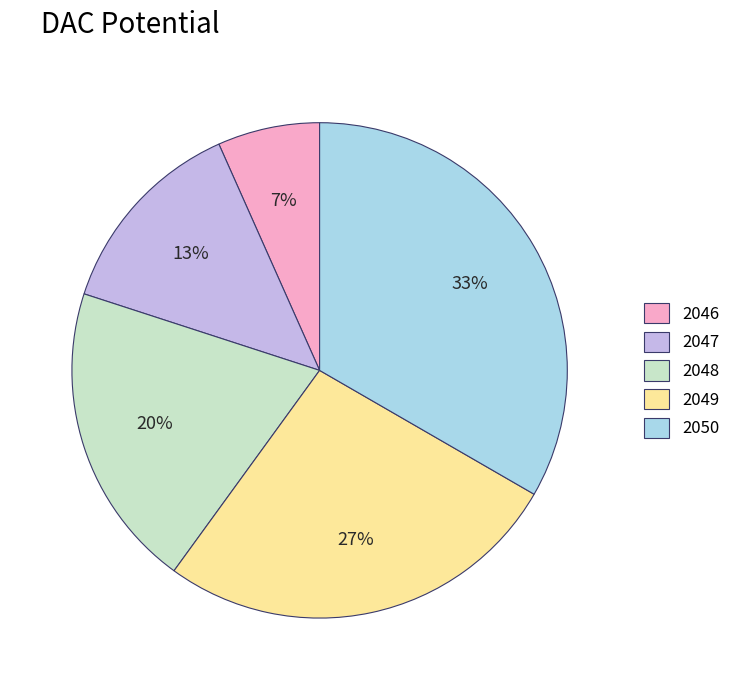

Approximately how many times larger is the value at 2046 compared to 2050?

0.2